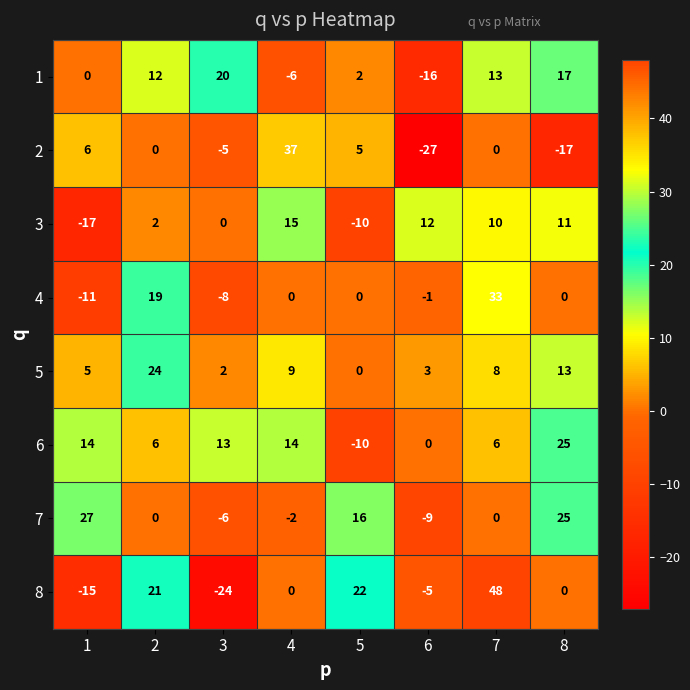

Between 5 and 7, which series saw the biggest shift?

4